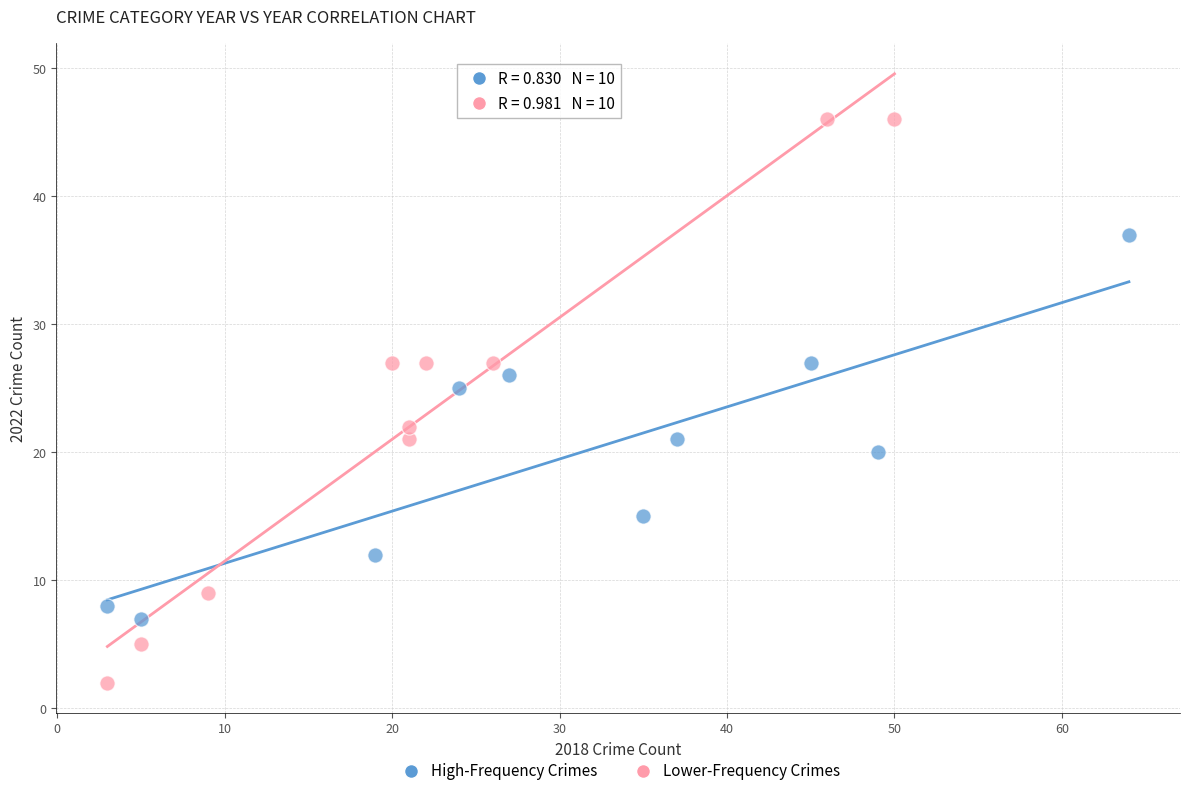

What are all the series names shown in the legend?

High-Frequency Crimes, Lower-Frequency Crimes